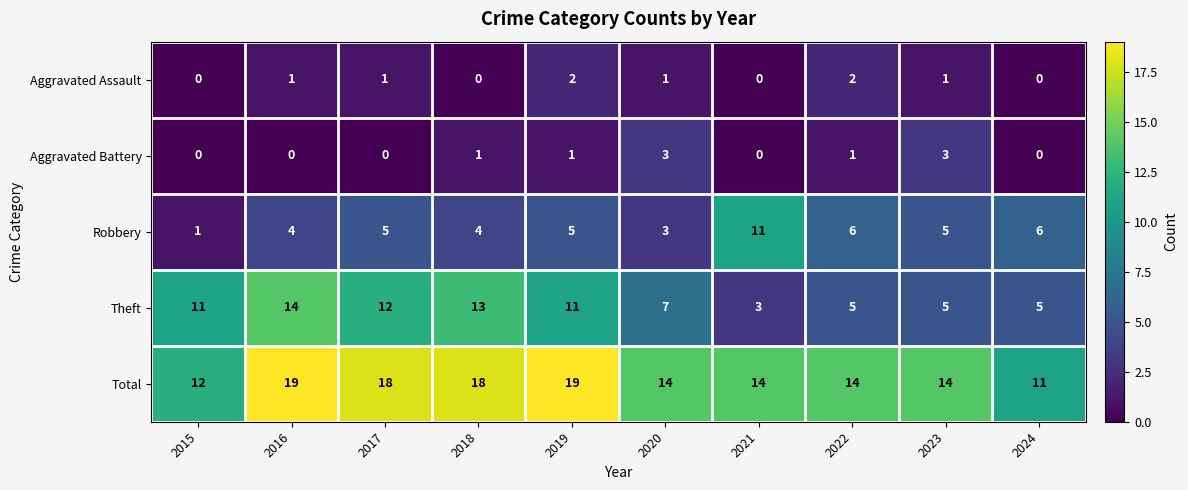

What is the maximum value for Theft?

14